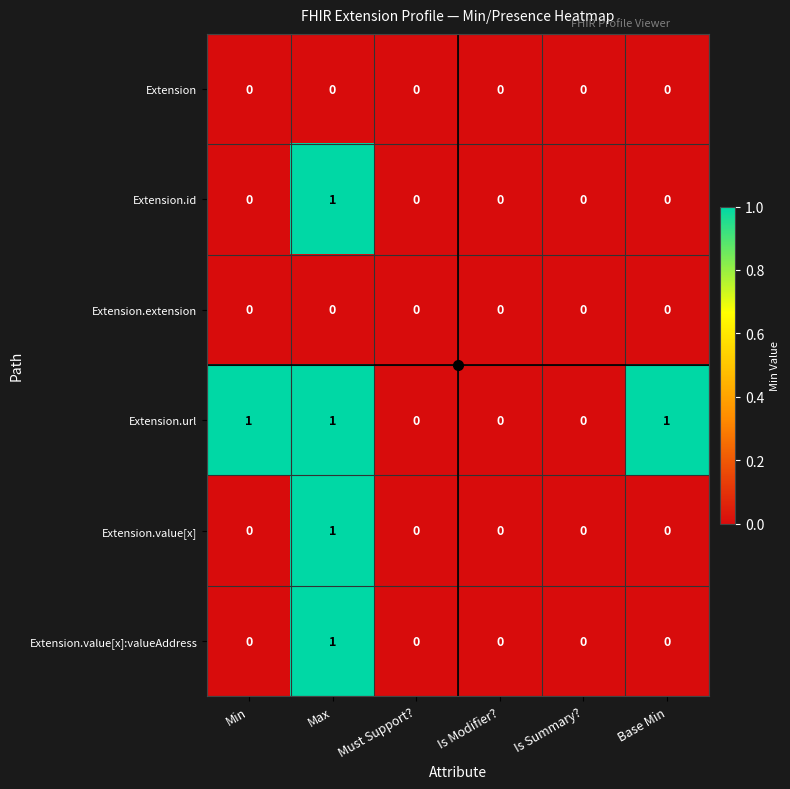

Is it true that Extension.url equals 1 at Max?

True